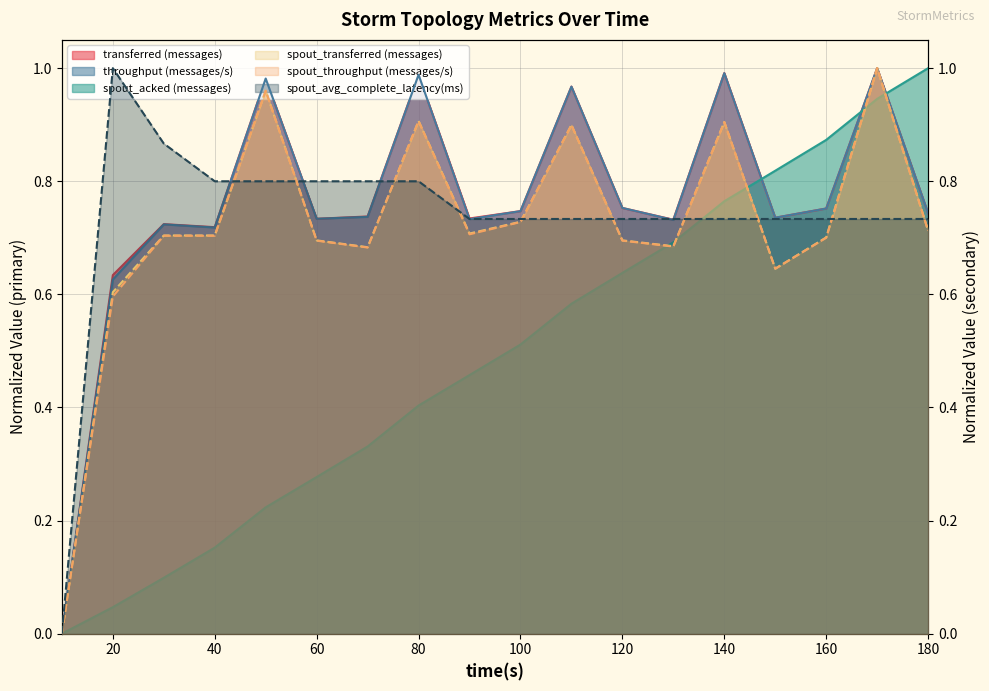

What is the difference between the maximum and minimum values in the spout_throughput (messages/s) series?

1.0